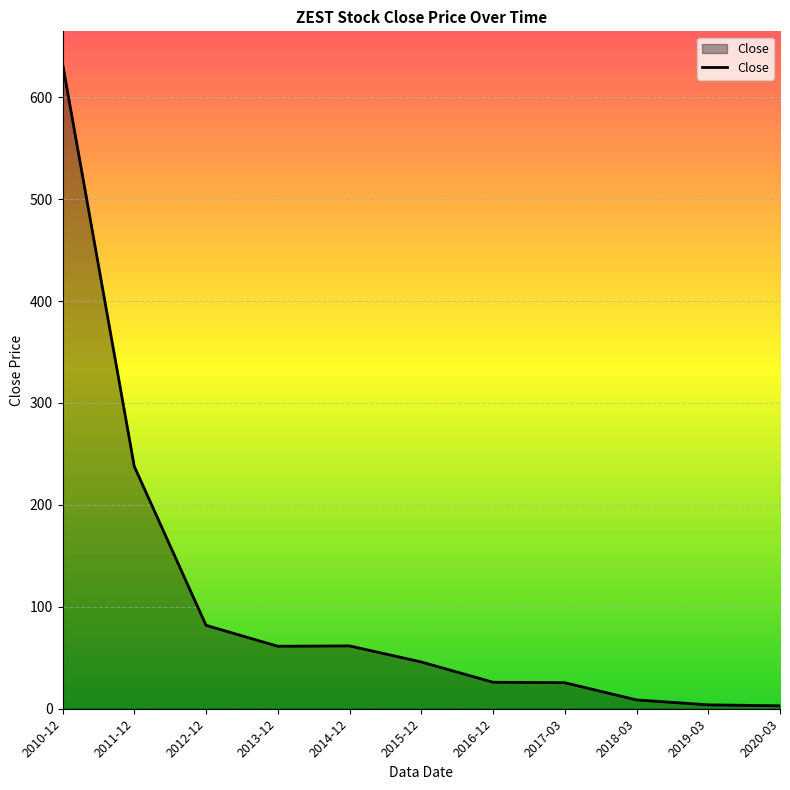

What is the difference between the maximum and second lowest values?

629.1